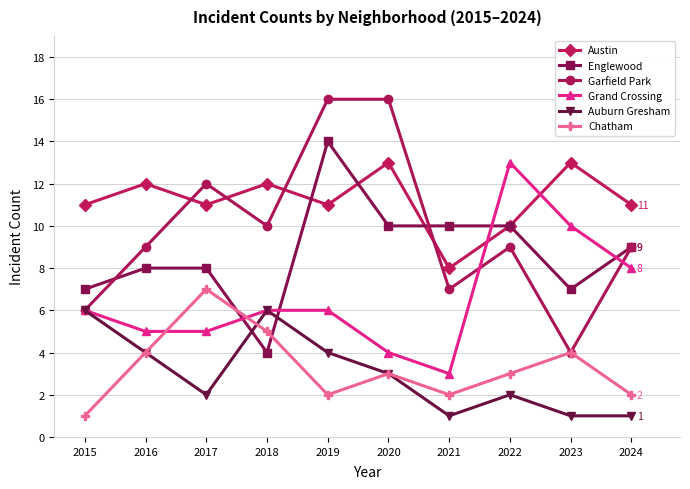

Count the number of data series in this chart.

6